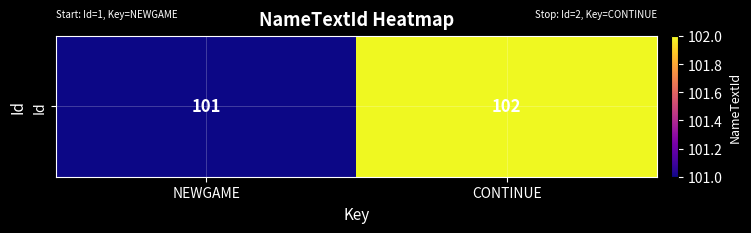

Reading left to right, transcribe all the data shown in this chart.

NEWGAME=101	CONTINUE=102